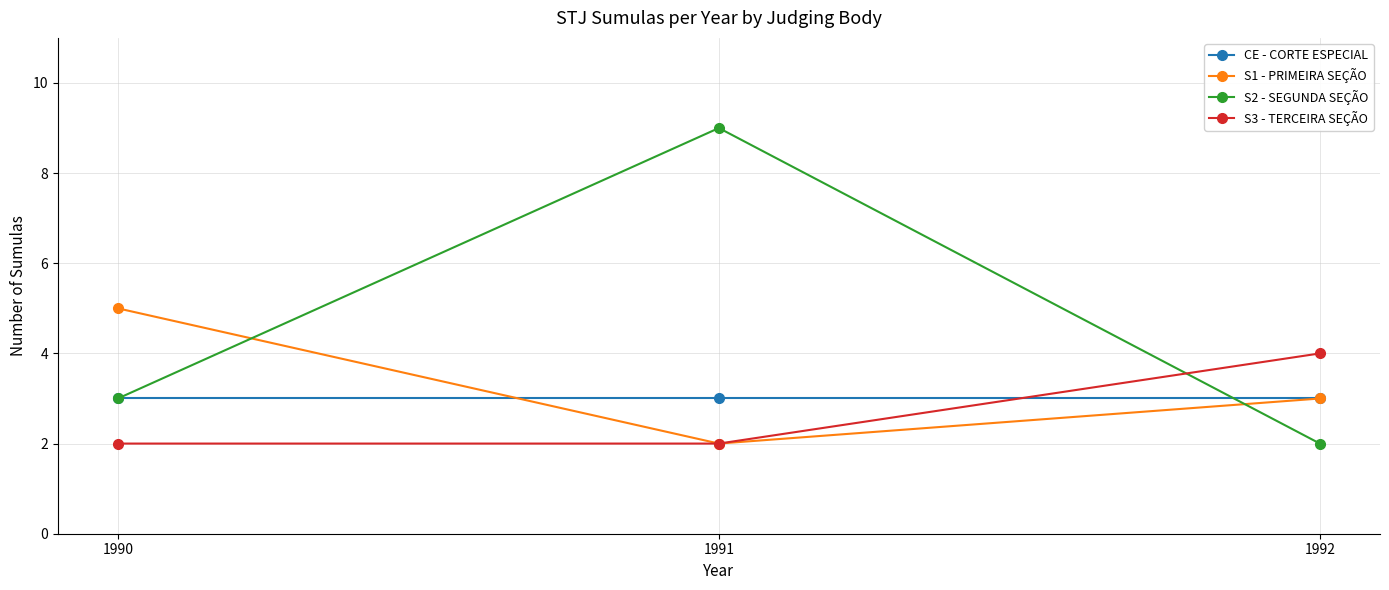

Reading left to right, list all the values displayed in this chart.

CE - CORTE ESPECIAL: 1990=3	1991=3	1992=3
S1 - PRIMEIRA SEÇÃO: 1990=5	1991=2	1992=3
S2 - SEGUNDA SEÇÃO: 1990=3	1991=9	1992=2
S3 - TERCEIRA SEÇÃO: 1990=2	1991=2	1992=4